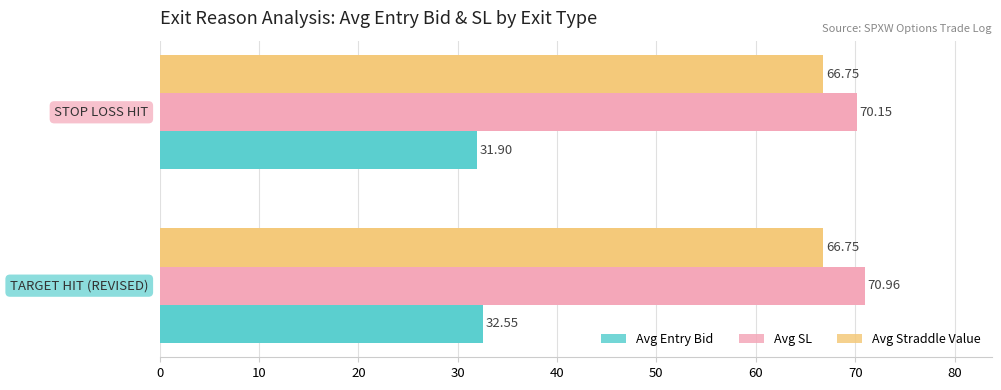

Which series has the largest range (max minus min)?

Avg SL